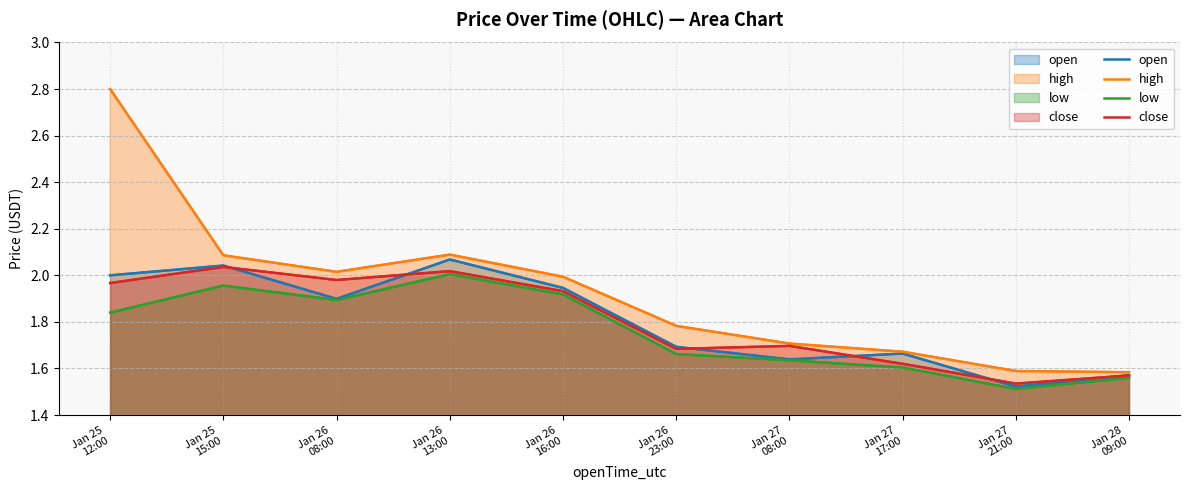

What are all the series names shown in the legend?

open, high, low, close